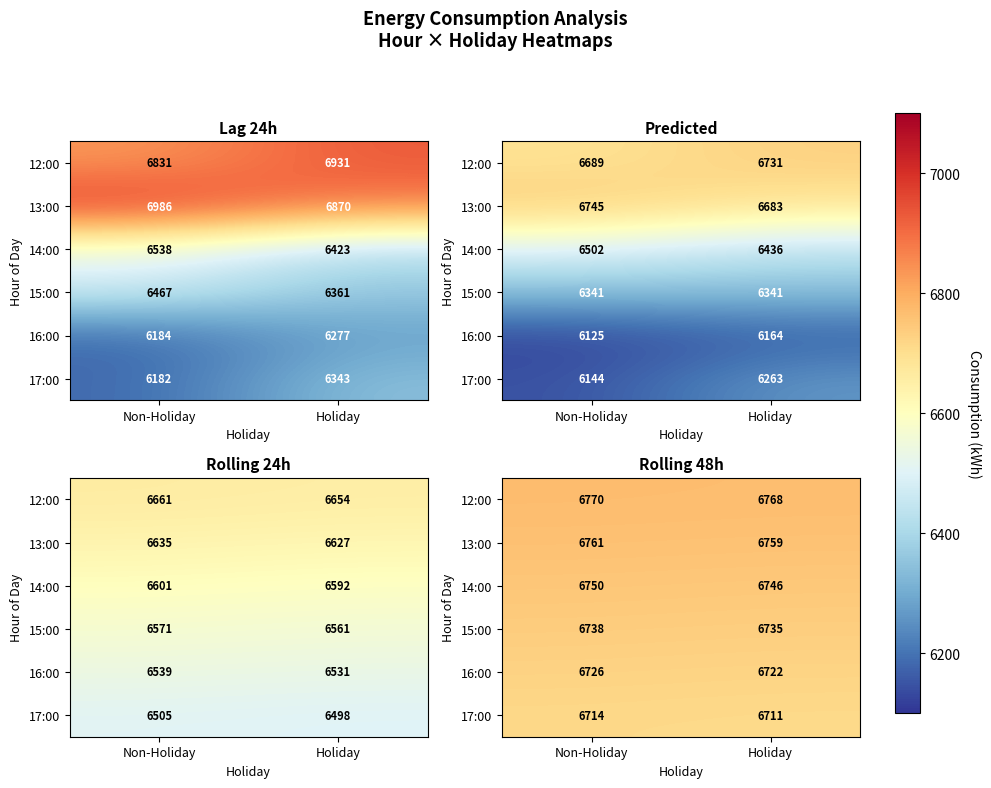

At which label does 16:00 reach its minimum?

Holiday